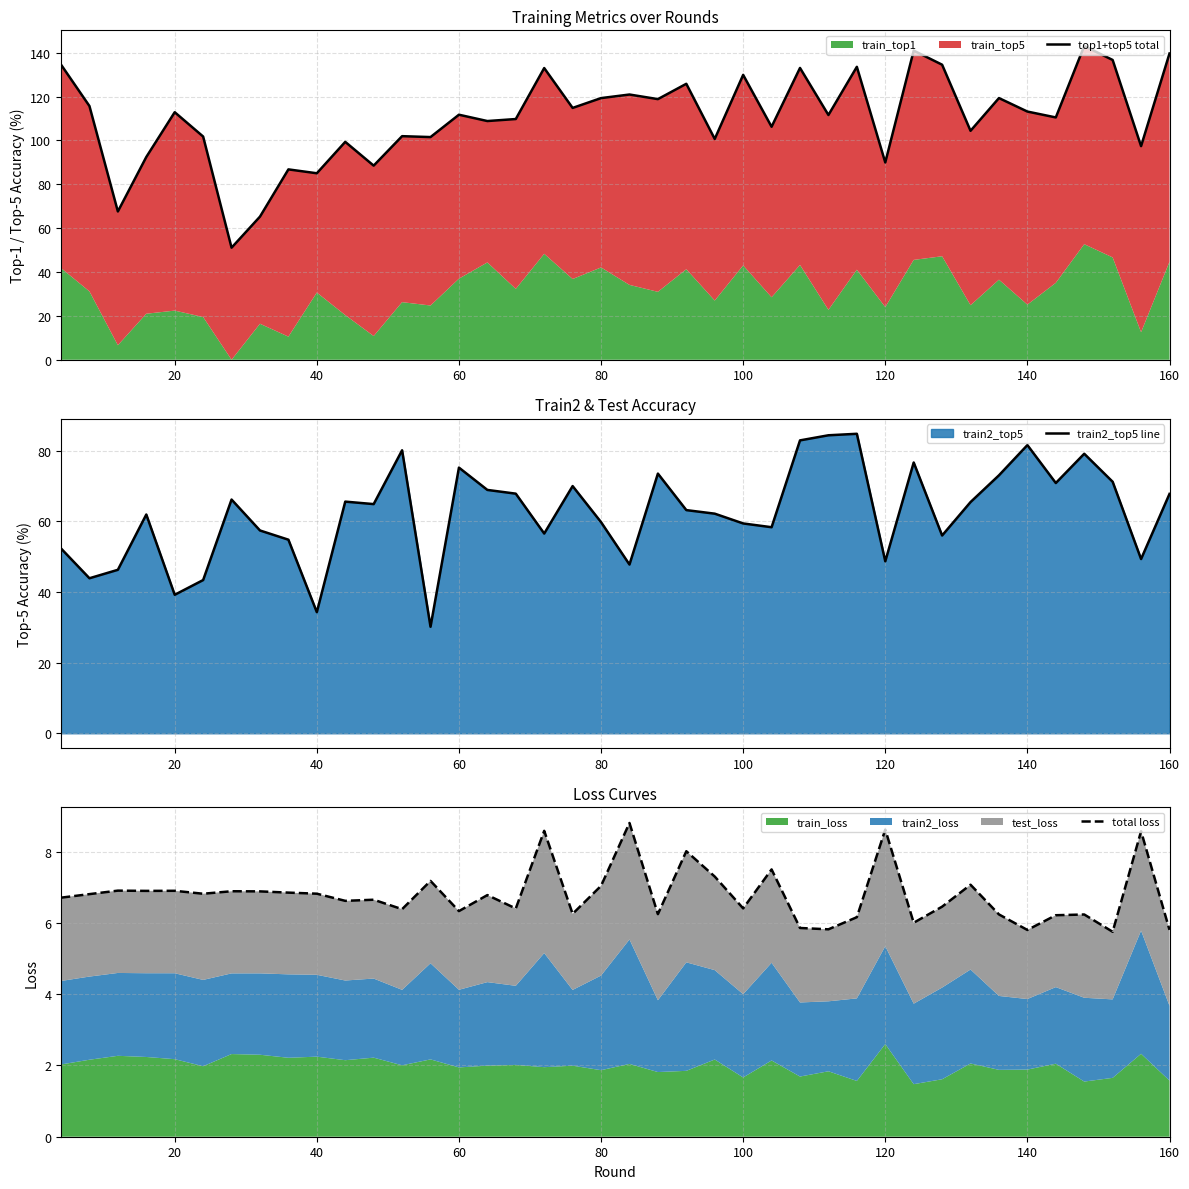

The train2_top5 line series shows 75.3 at 60. True or false?

True